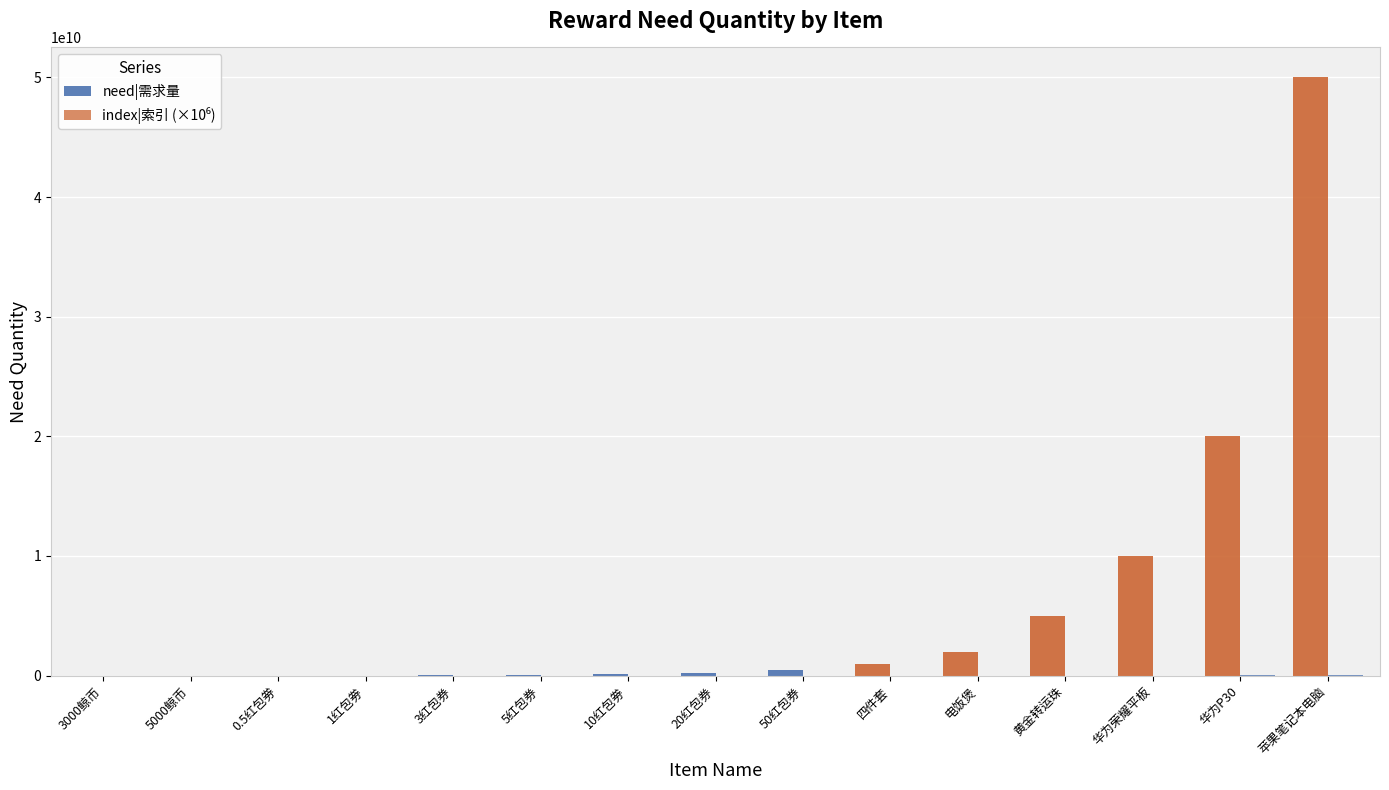

How many categories are shown in the chart?

15